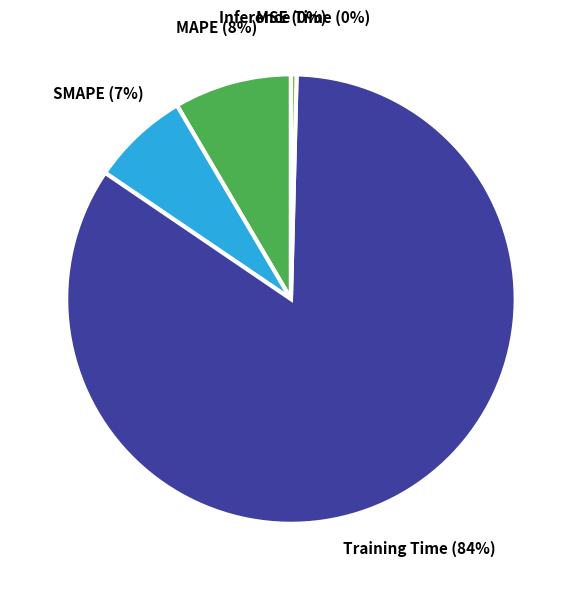

To the nearest percent, what is the combined percentage of MAPE and Training Time?

93%